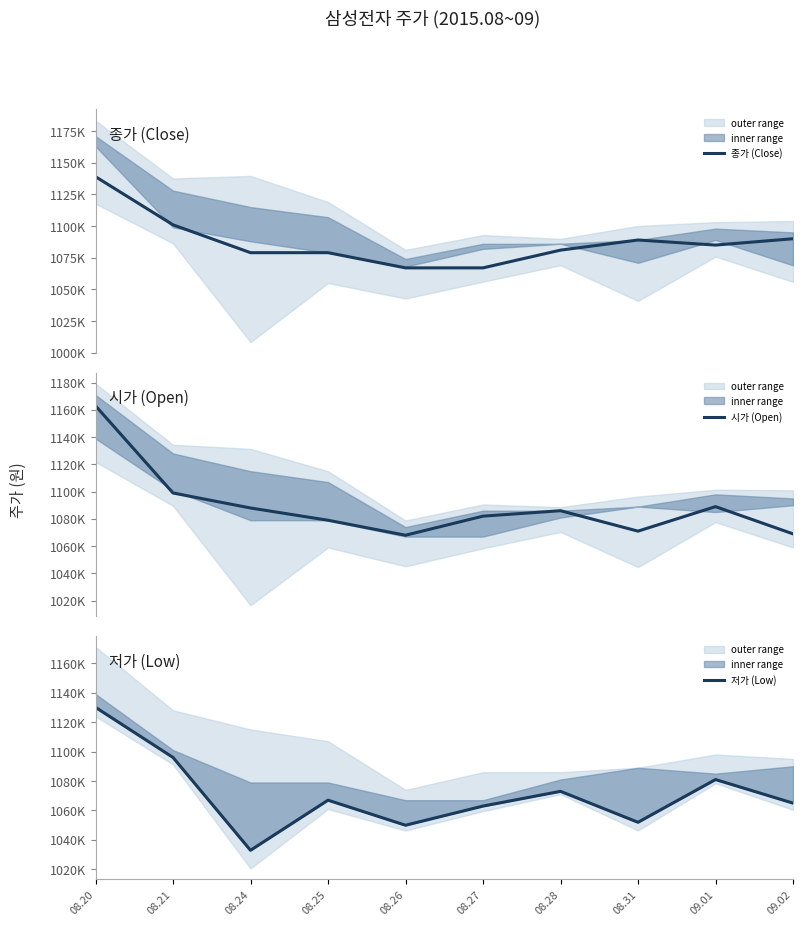

How many data points in 시가 (Open) are less than 1086000?

5